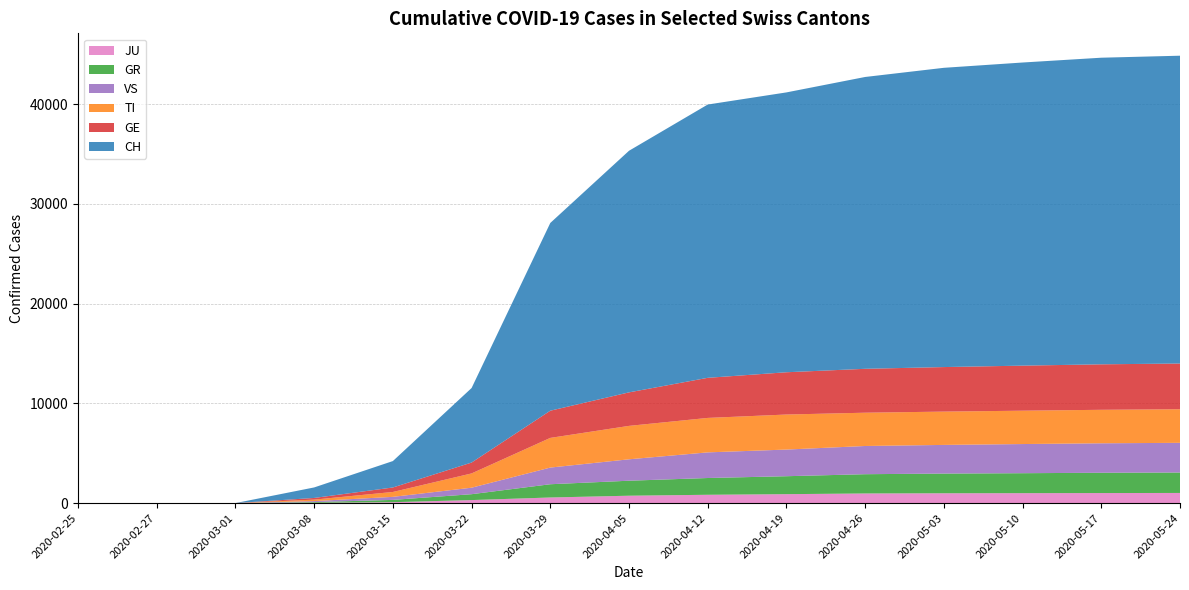

Reading left to right, extract all data points from this chart.

CH: 0	0	0	1054	2650	7474	18827	24228	27404	28063	29264	30009	30397	30746	30867
TI: 0	0	0	147	490	1432	2976	3351	3455	3513	3338	3340	3344	3358	3368
GR: 0	0	0	71	230	590	1329	1504	1681	1799	1932	1975	2002	2034	2049
JU: 0	0	0	26	90	301	561	739	833	895	964	984	995	1006	1016
GE: 0	0	0	168	450	1090	2727	3360	4021	4239	4402	4466	4518	4561	4585
VS: 0	0	0	103	304	651	1671	2148	2571	2673	2829	2874	2923	2956	2977